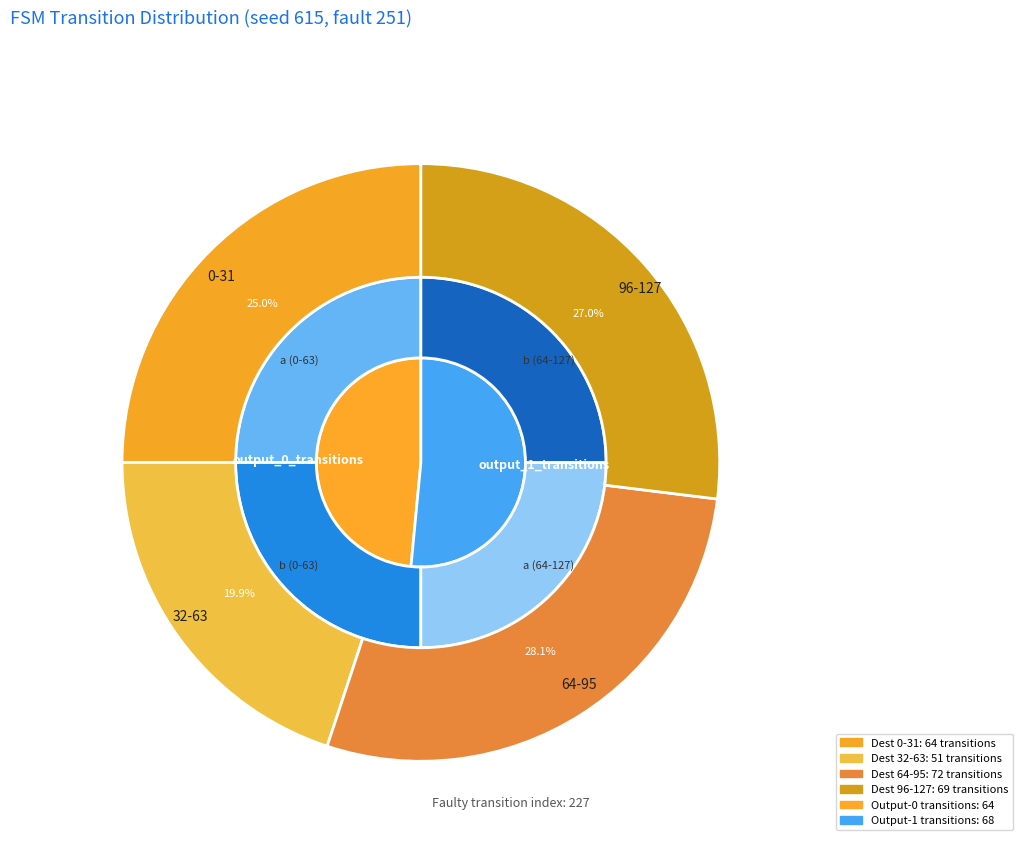

Between input_a and input_b, which is larger?

input_b